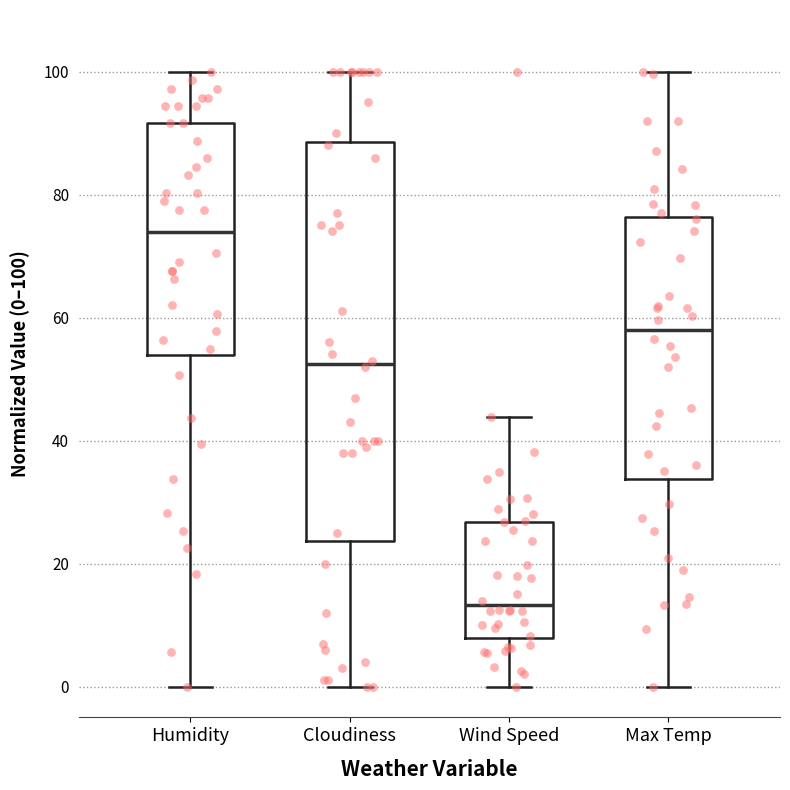

Where does the upper whisker of the box for Cloudiness end on the y-axis? The values are not printed on the chart, so give them approximately, as read against the axis.

100